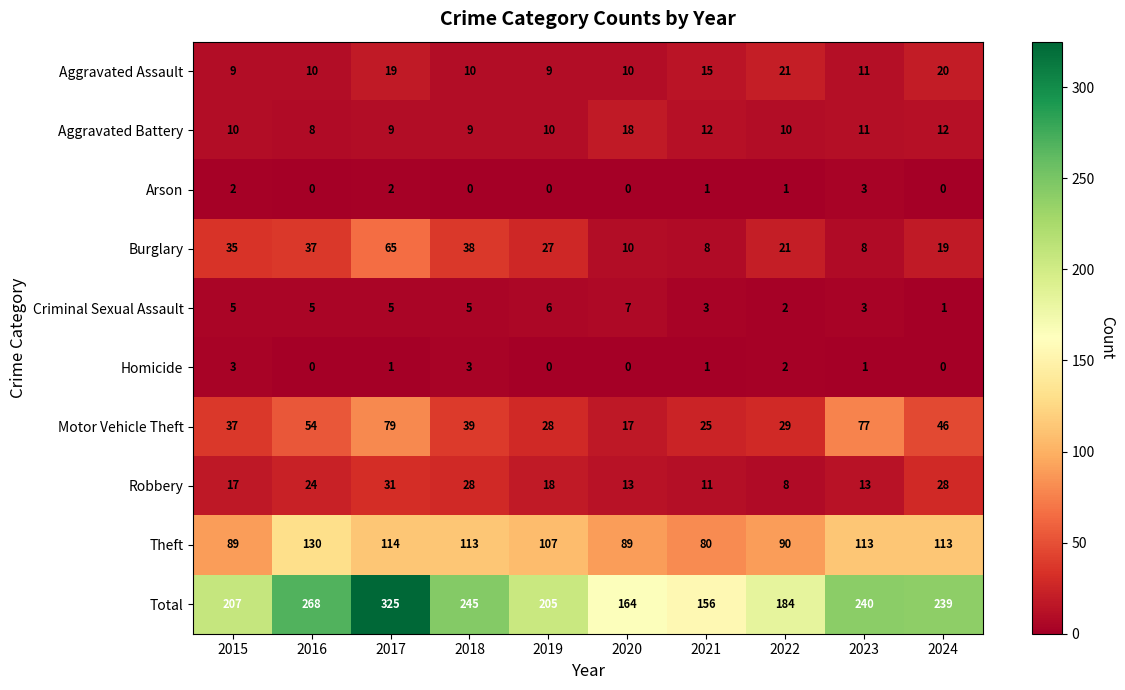

Is it true that Aggravated Assault equals 9 at 2015?

True